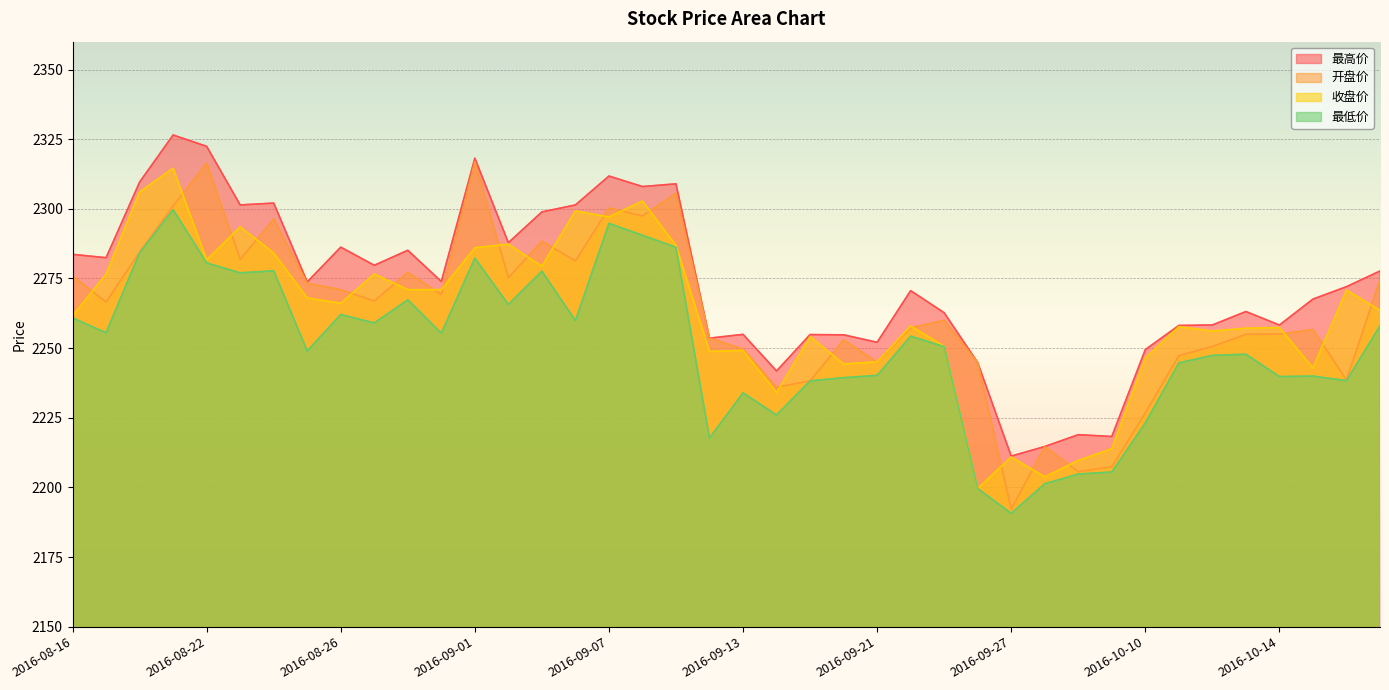

The value of 收盘价 at 2016-09-20 is 2987.2. True or false?

False